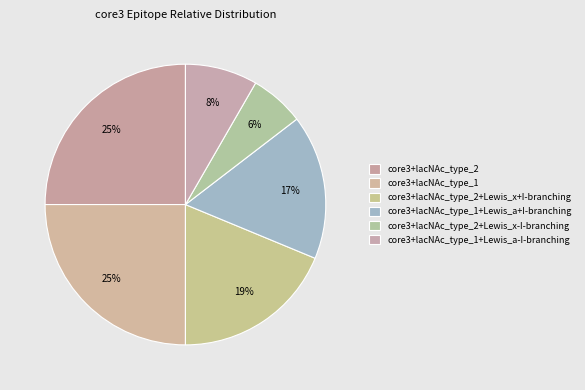

How many segments does this pie chart have?

6